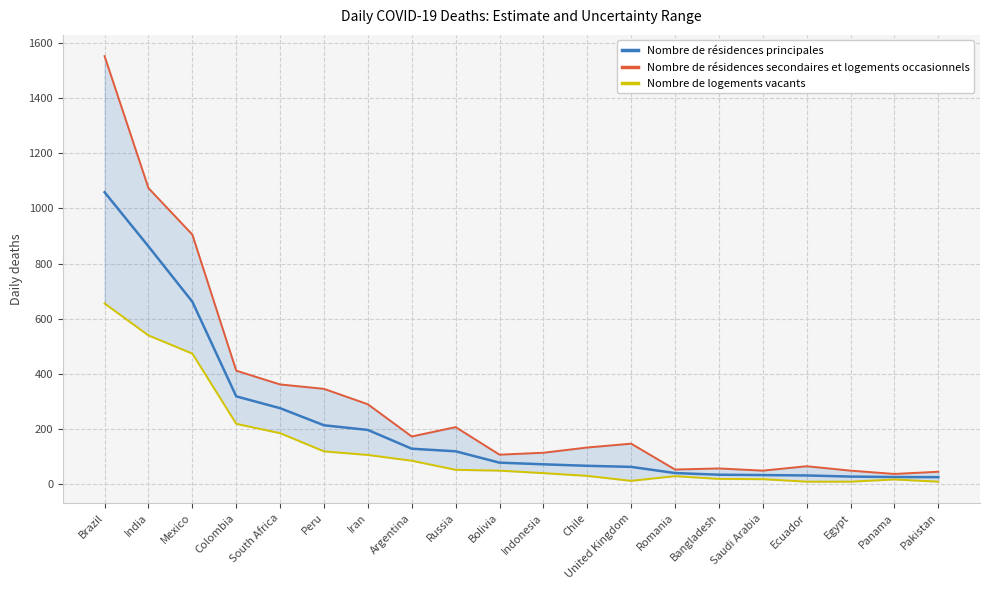

Where is the first local maximum for Nombre de résidences secondaires et logements occasionnels?

Russia